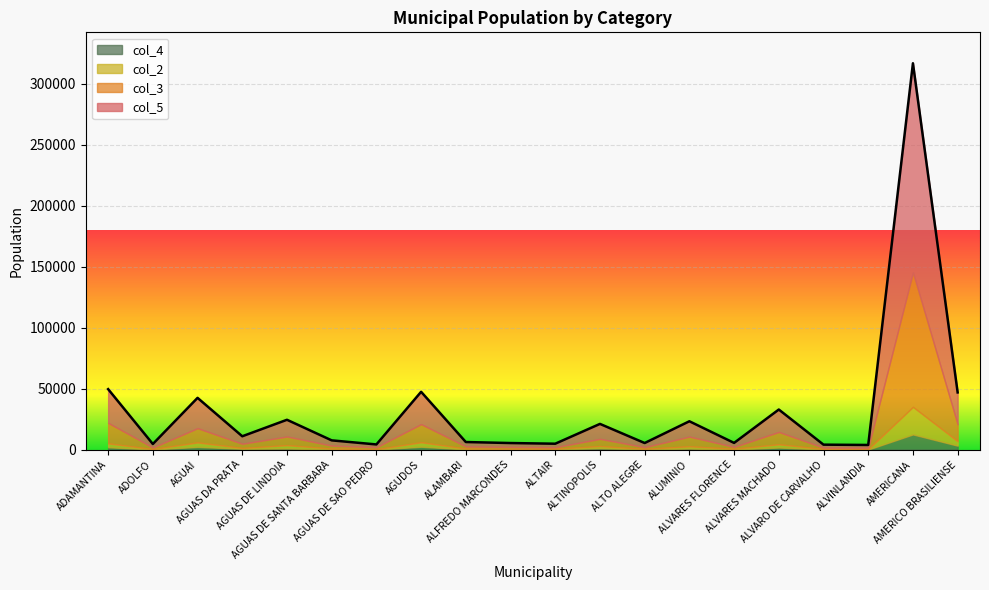

At which label does col_2 reach its minimum?

AGUAS DE SAO PEDRO